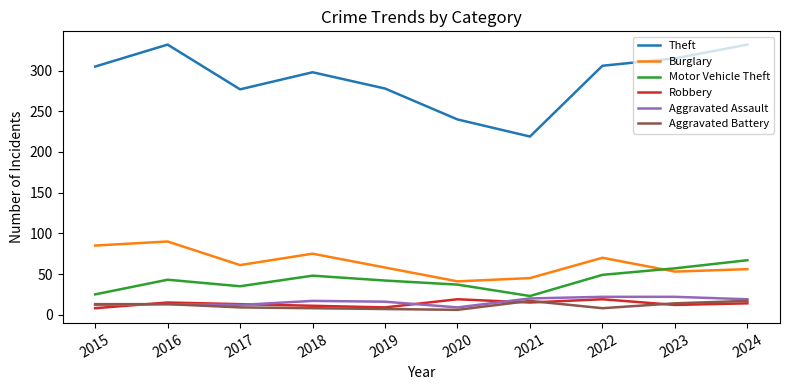

Which series ends up on top after the final intersection of Motor Vehicle Theft and Burglary?

Motor Vehicle Theft